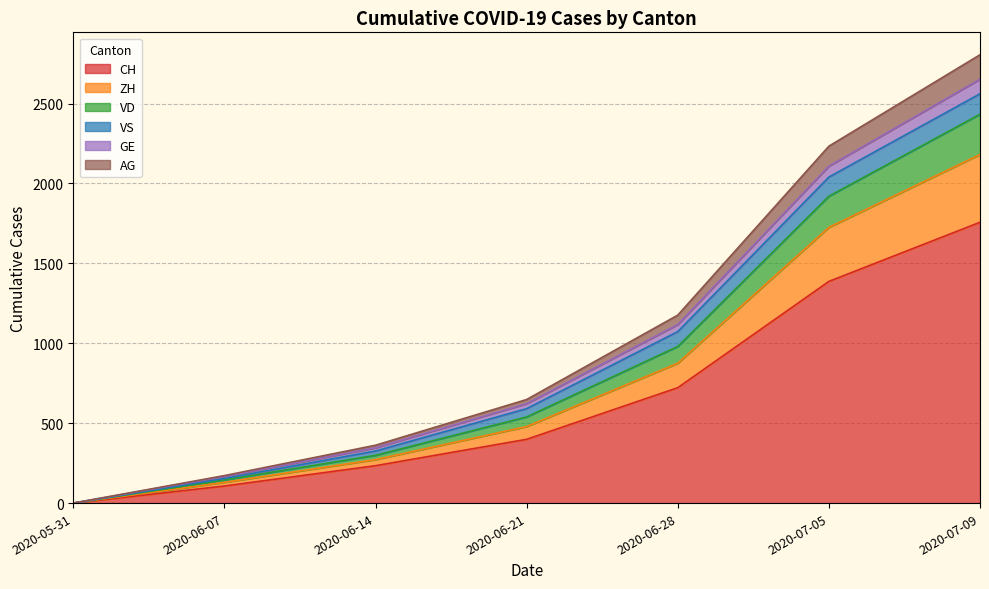

At which label is ZH closest to 1090?

2020-06-28